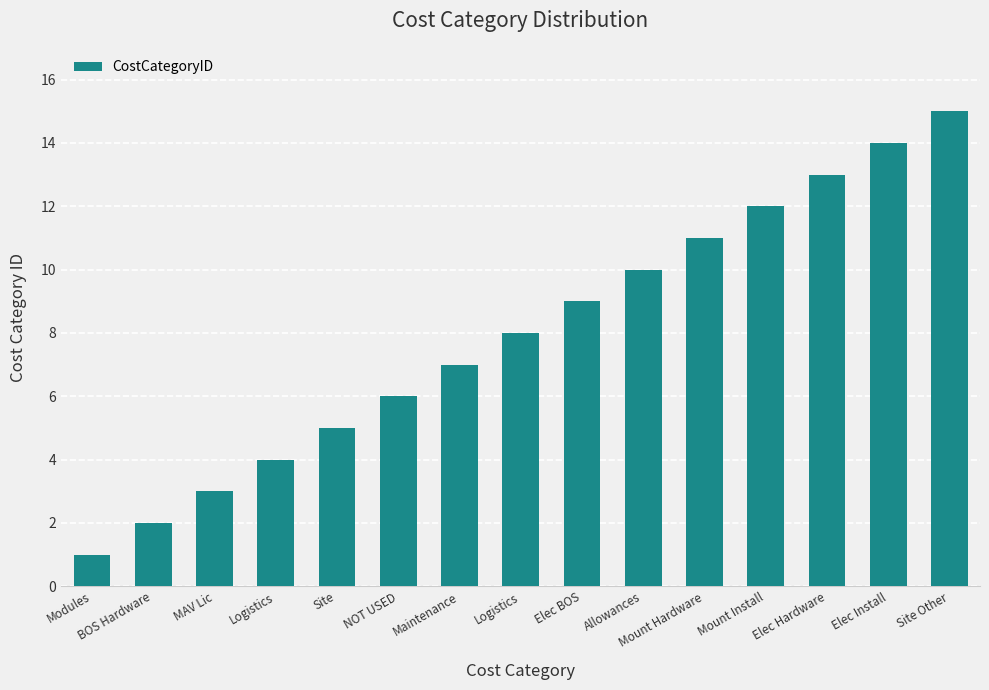

The value at Logistics is 4. True or false?

True